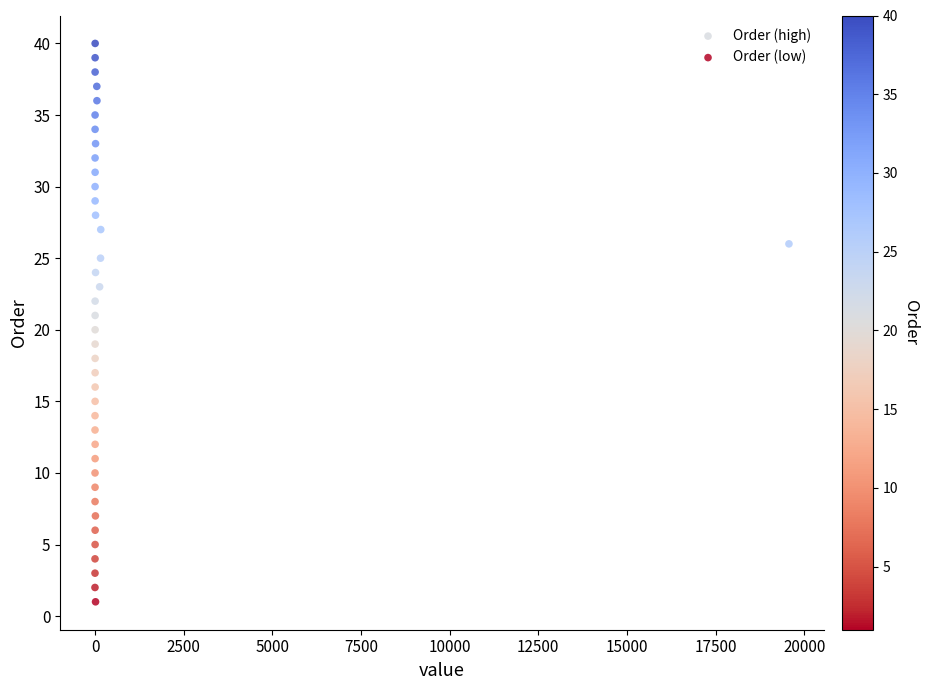

Which series contains the lowest Y value?

Order (low)